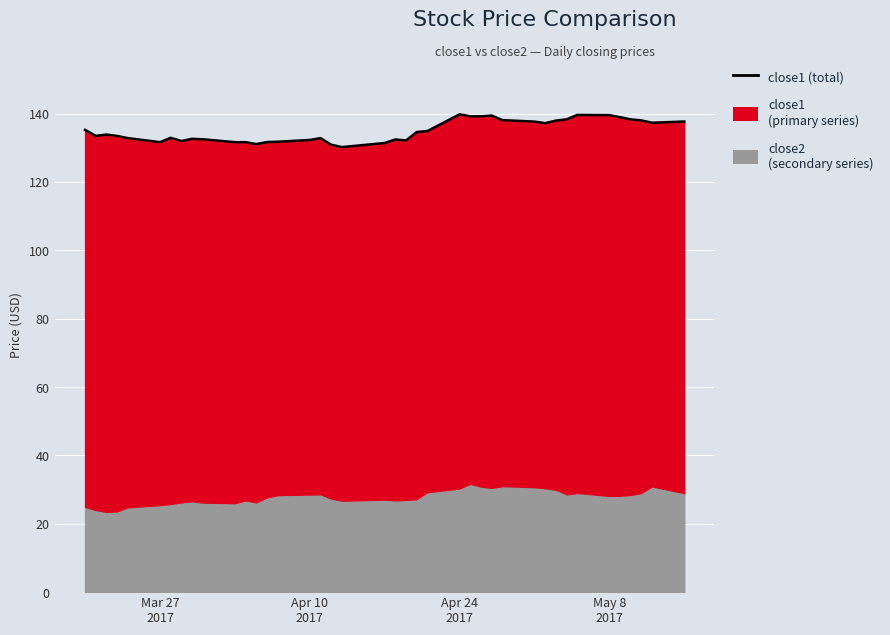

The chart shows a value of 95.3 at 32. True or false?

False